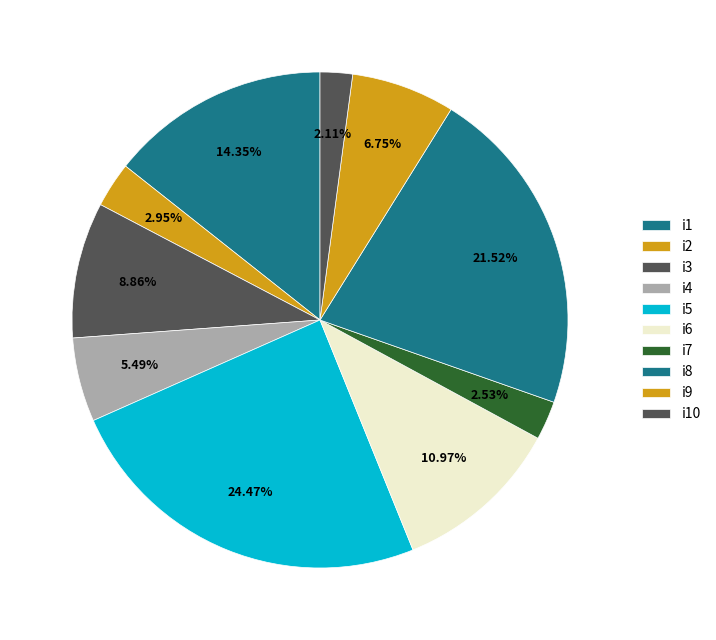

How many slices are in this pie chart?

10